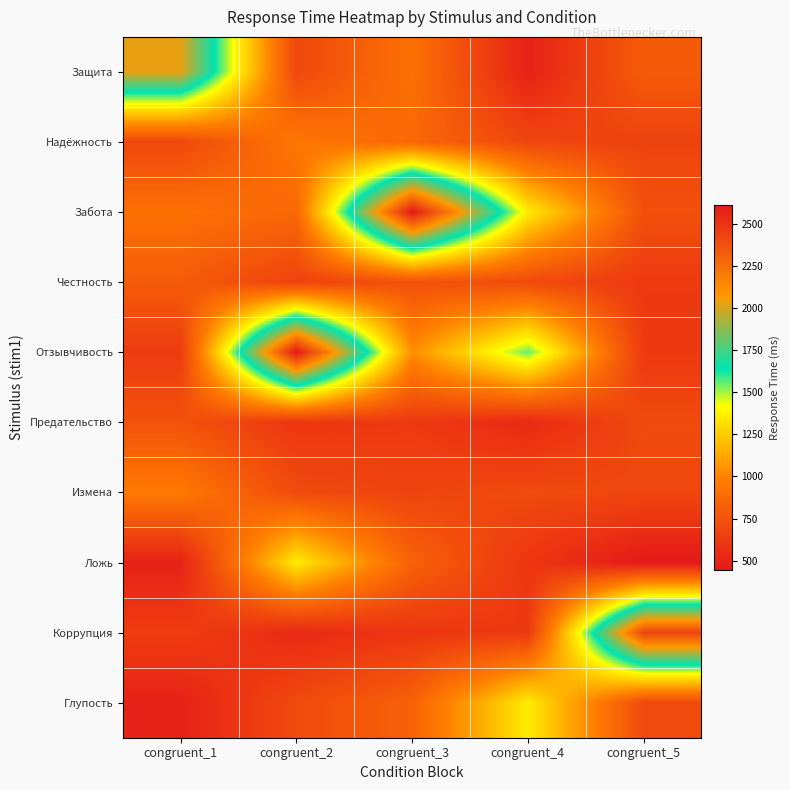

At which category is the sum across all series the highest?

congruent_3